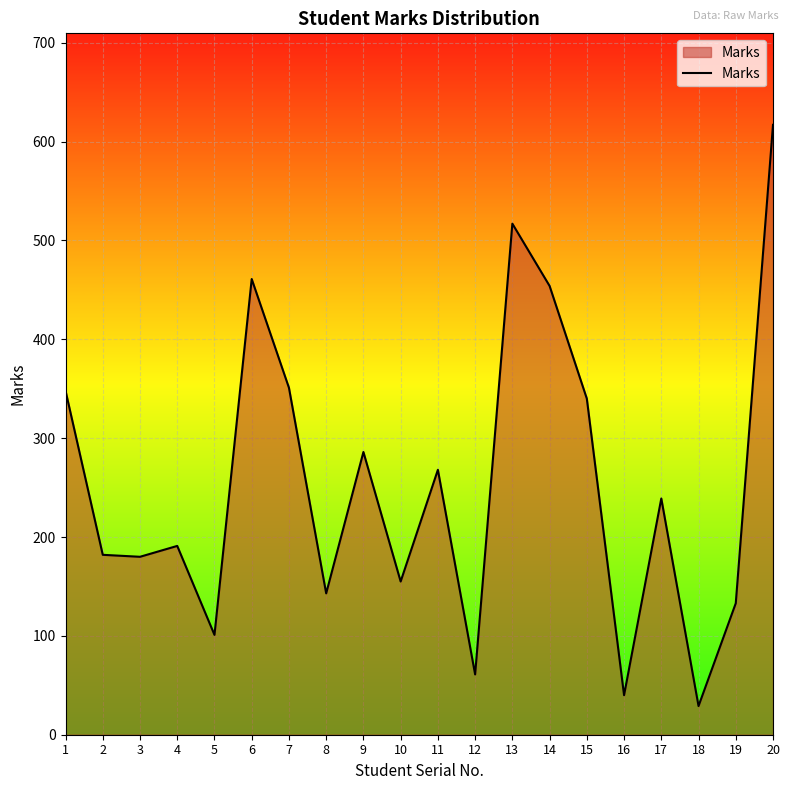

What is the minimum value shown in the chart?

29